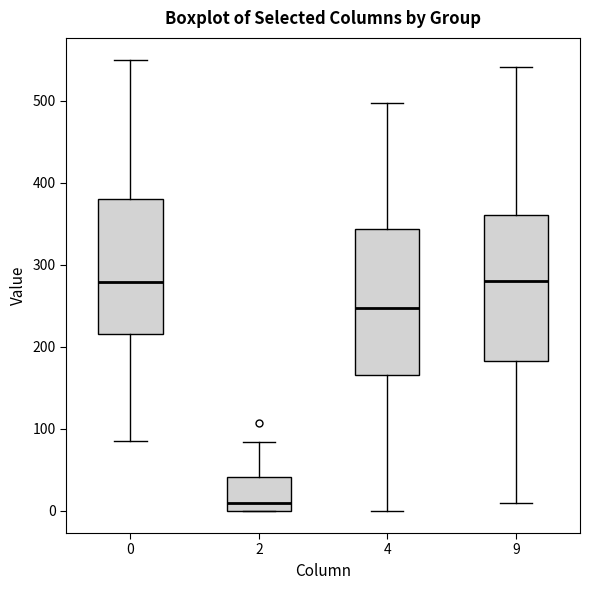

Reading left to right, transcribe this box plot: for each box, give where its median line is, the range the box spans, and where its two whiskers end, as read against the y-axis. The values are not printed on the chart, so give them approximately, as read against the axis.

0: median 280, box 220 to 380, whiskers 90 to 550
2: median 10, box 0 to 40, whiskers 0 to 80
4: median 250, box 170 to 340, whiskers 0 to 500
9: median 280, box 180 to 360, whiskers 10 to 540